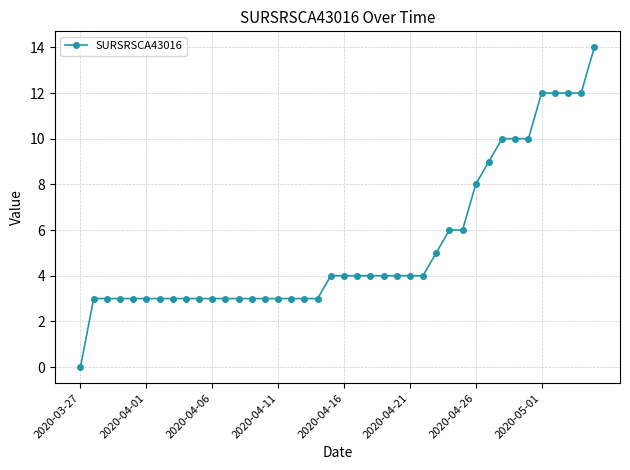

What is the greatest value displayed?

14